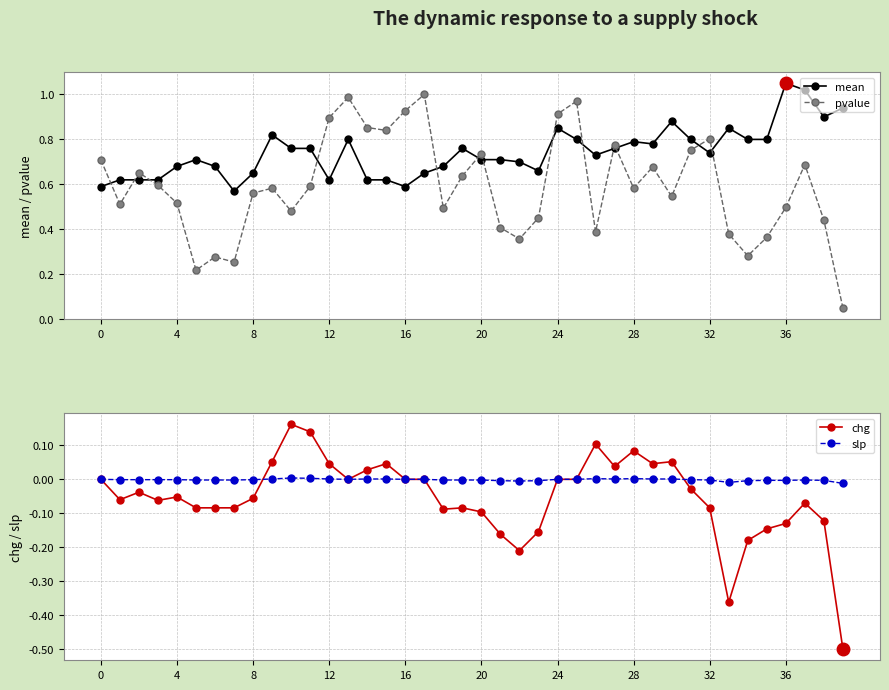

True or false: chg has a value of -0.1 at 32.

False